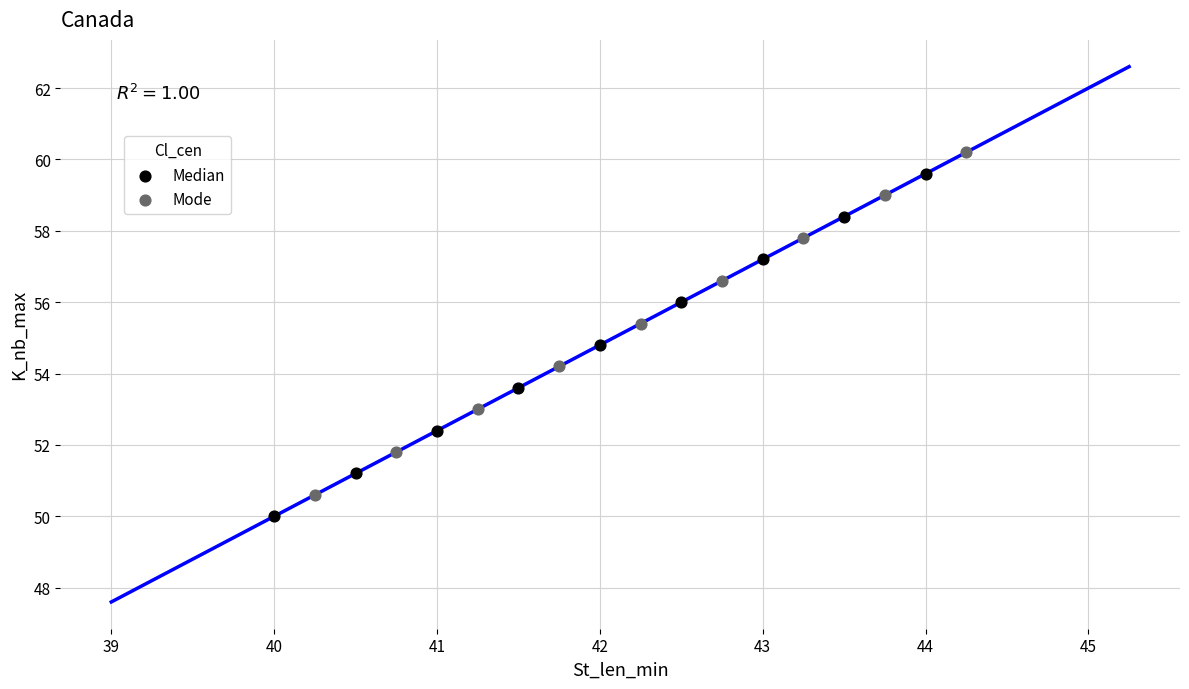

What are all the series names shown in the legend?

Median, Mode